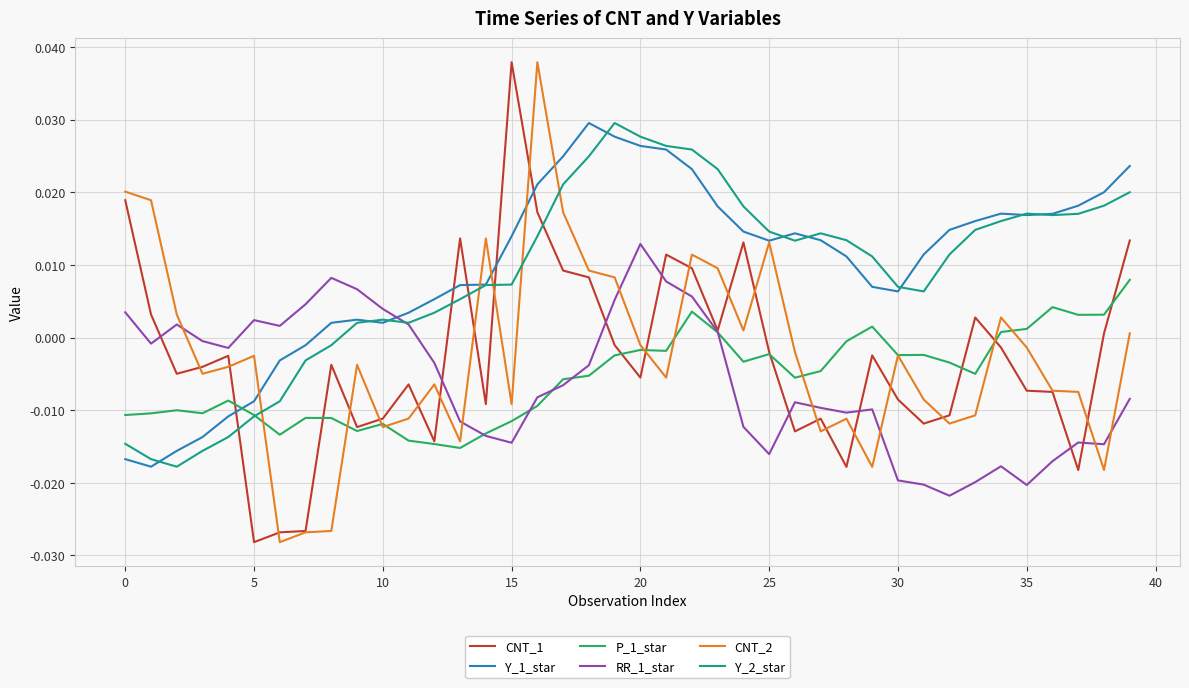

In P_1_star, how many points are higher than both neighbors (excluding endpoints)?

10